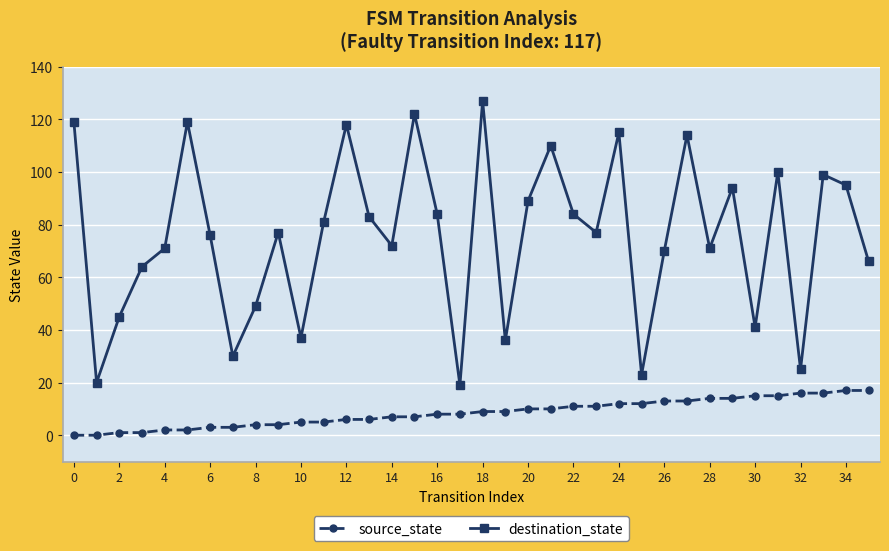

What is the difference between the maximum and minimum values in the source_state series?

17